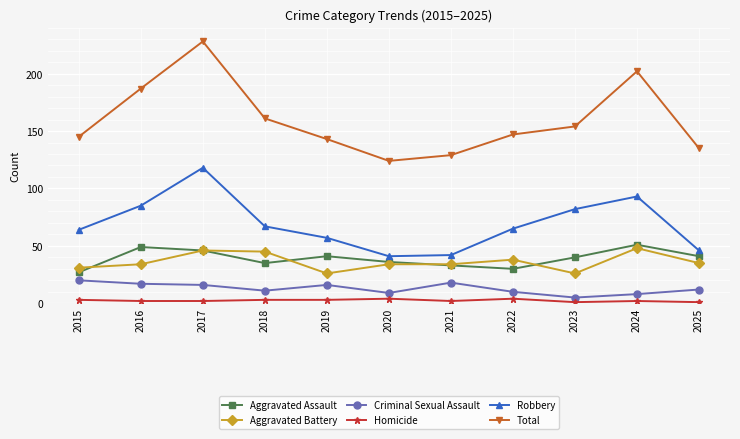

What is the difference between the second highest and minimum values in the Aggravated Battery series?

20